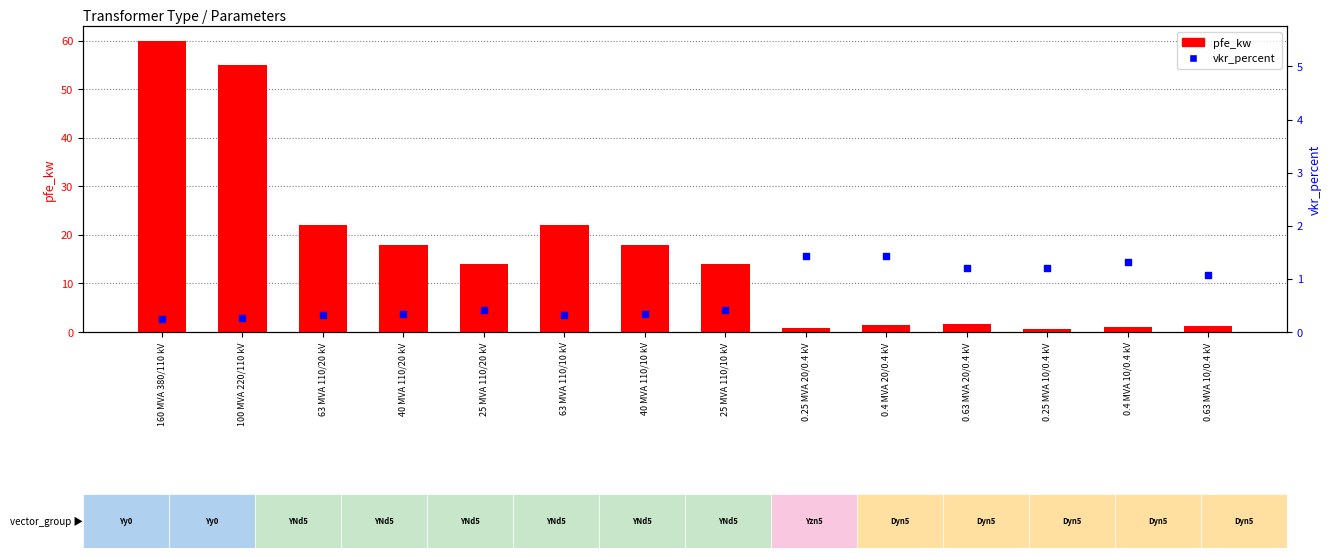

At how many categories does at least one series exceed 44?

2